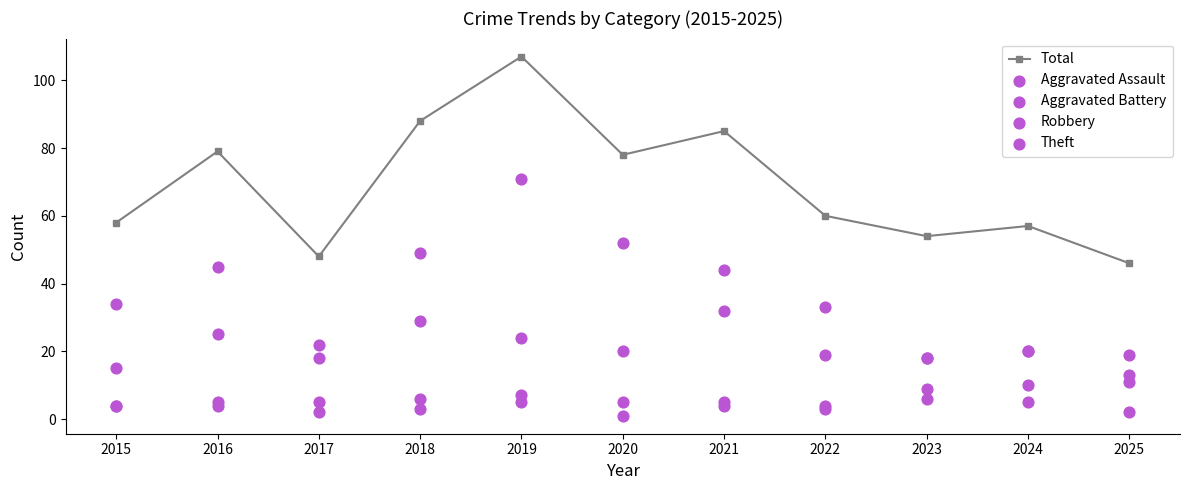

What are all the series names shown in the legend?

Total, Aggravated Assault, Aggravated Battery, Robbery, Theft